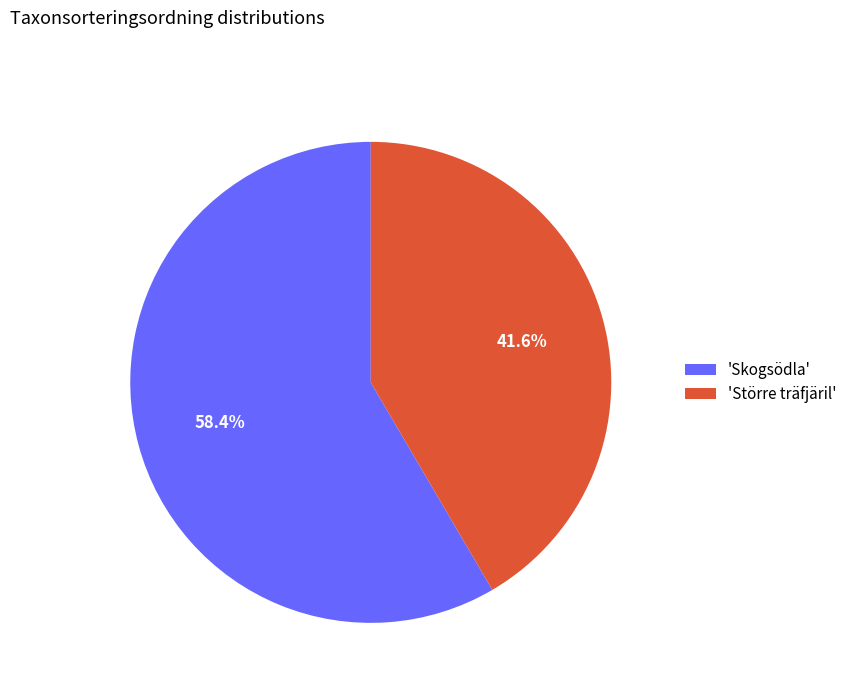

Does any single category account for the majority?

Yes